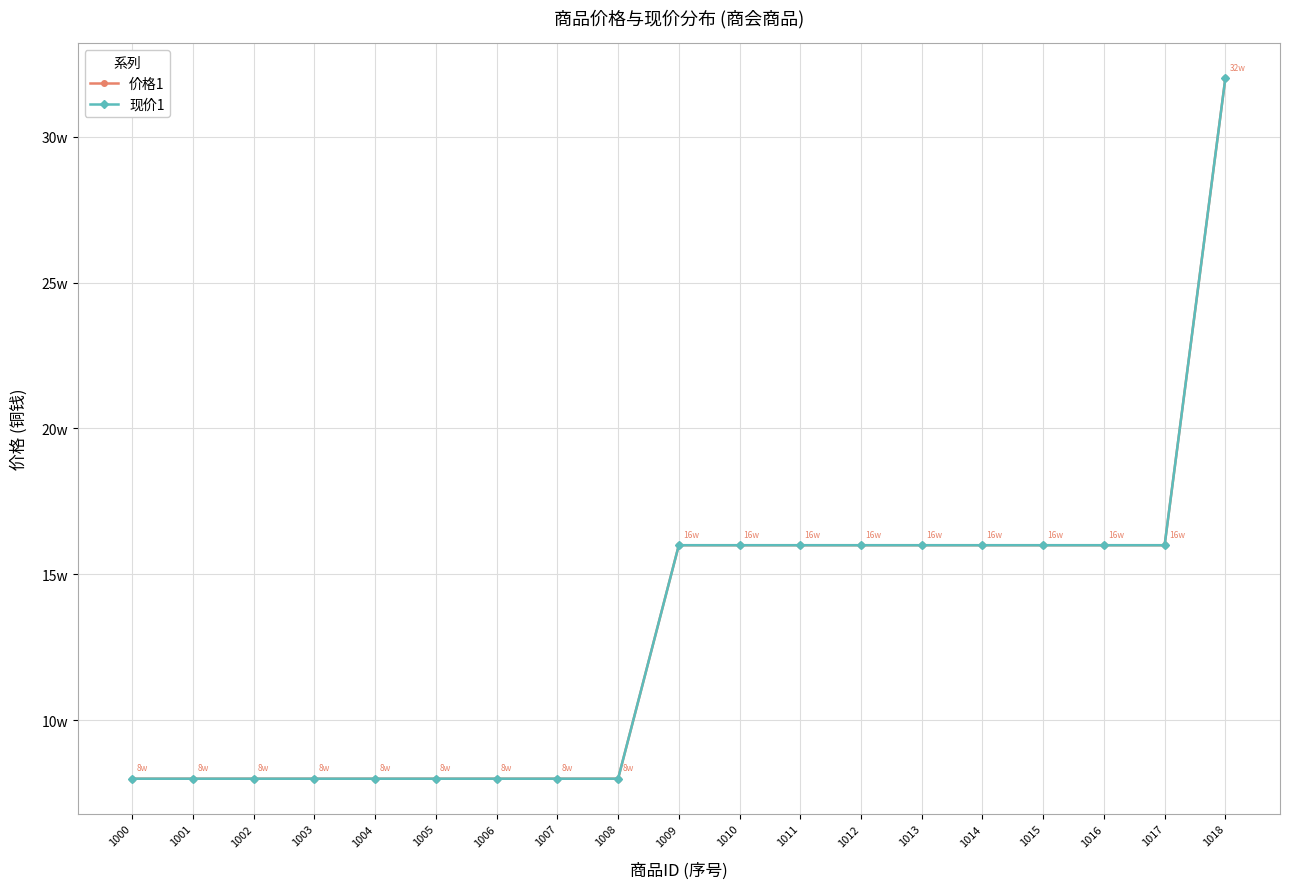

Is this an area chart (filled region under the line)?

No